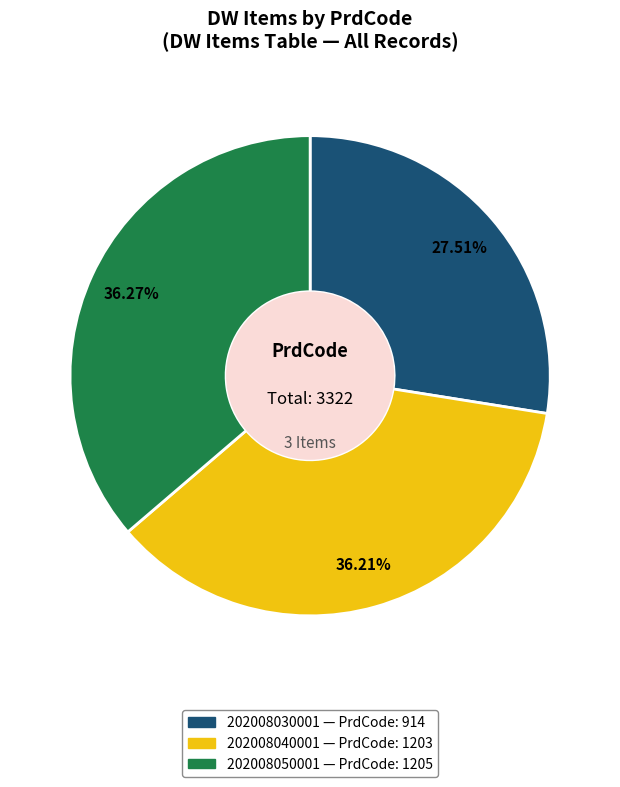

What percentage is NOT represented by 202008030001?

72.5%